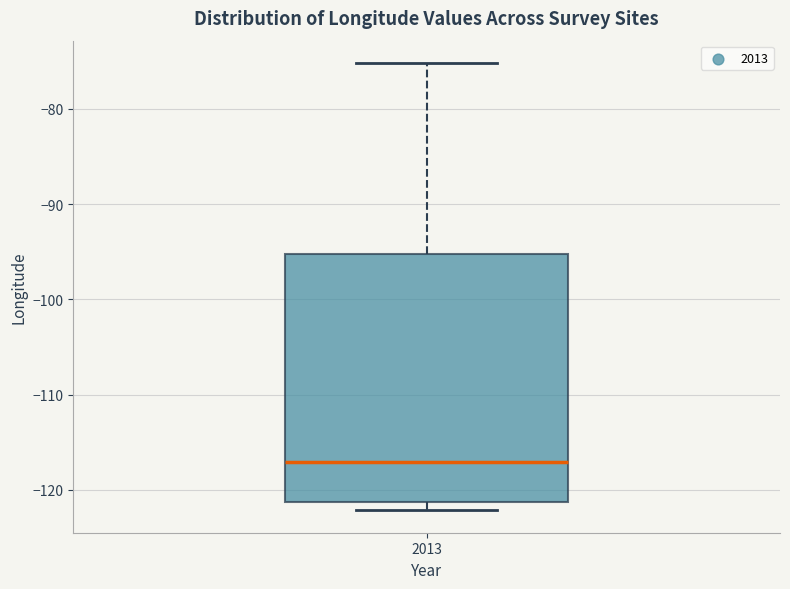

Read this box plot against the y-axis: the position of the median line, the range covered by the box, and the ends of both whiskers. The values are not printed on the chart, so give them approximately, as read against the axis.

median -117, box -121 to -95, whiskers -122 to -75